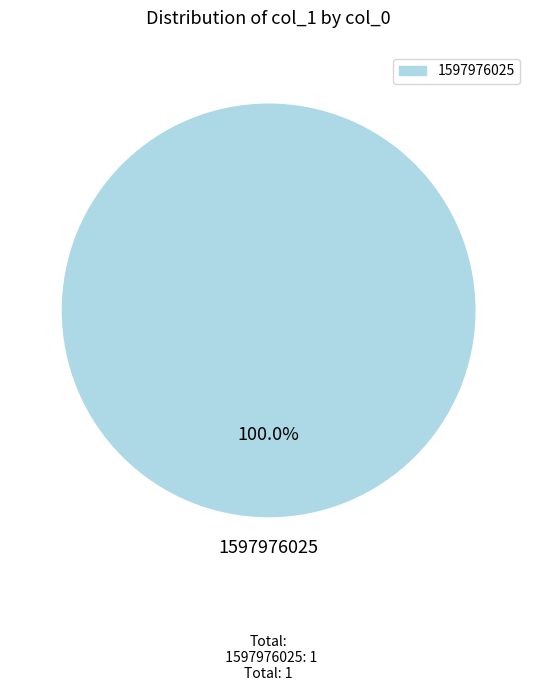

Is there any slice that represents more than half of the pie?

Yes